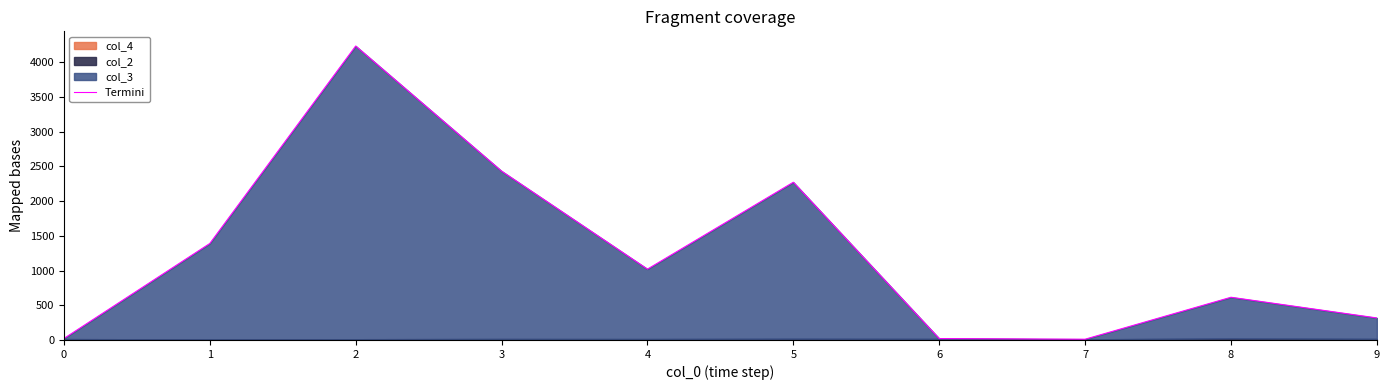

Rank the categories by value from lowest to highest.

7, 6, 0, 9, 8, 4, 1, 5, 3, 2